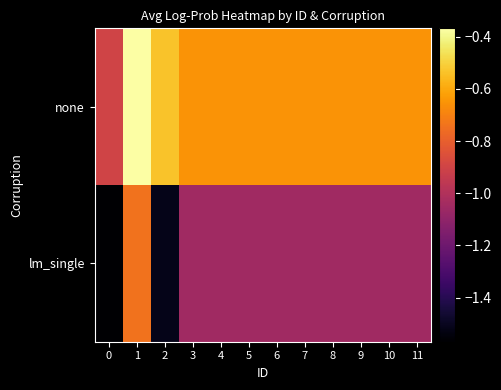

At which category is the sum across all series the highest?

1